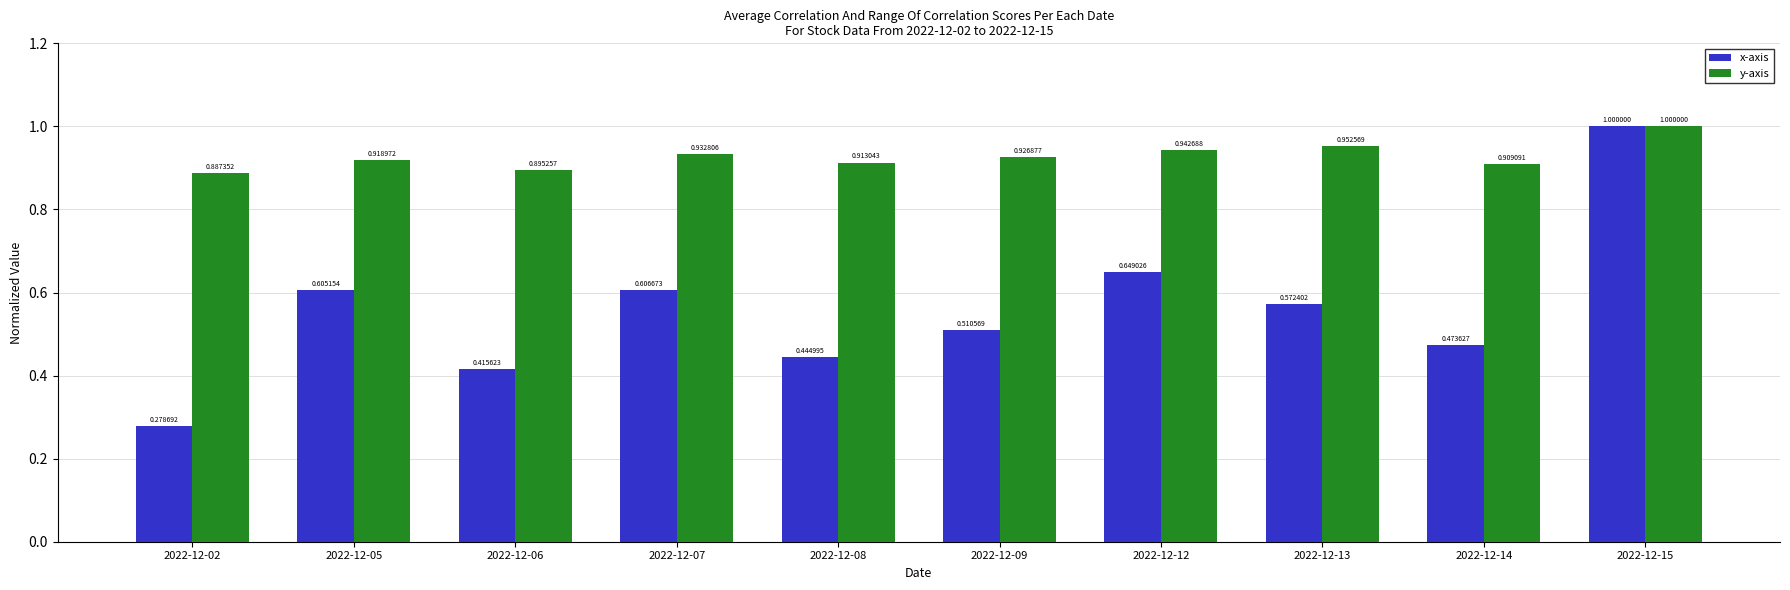

How many bars are there in total?

20